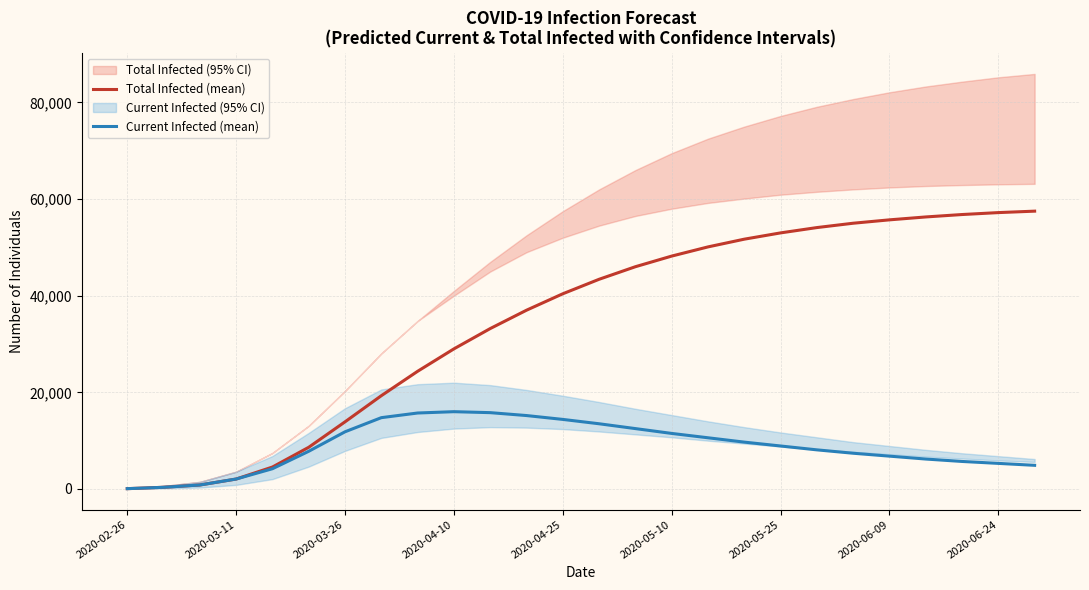

Does the chart have visible grid lines?

Yes